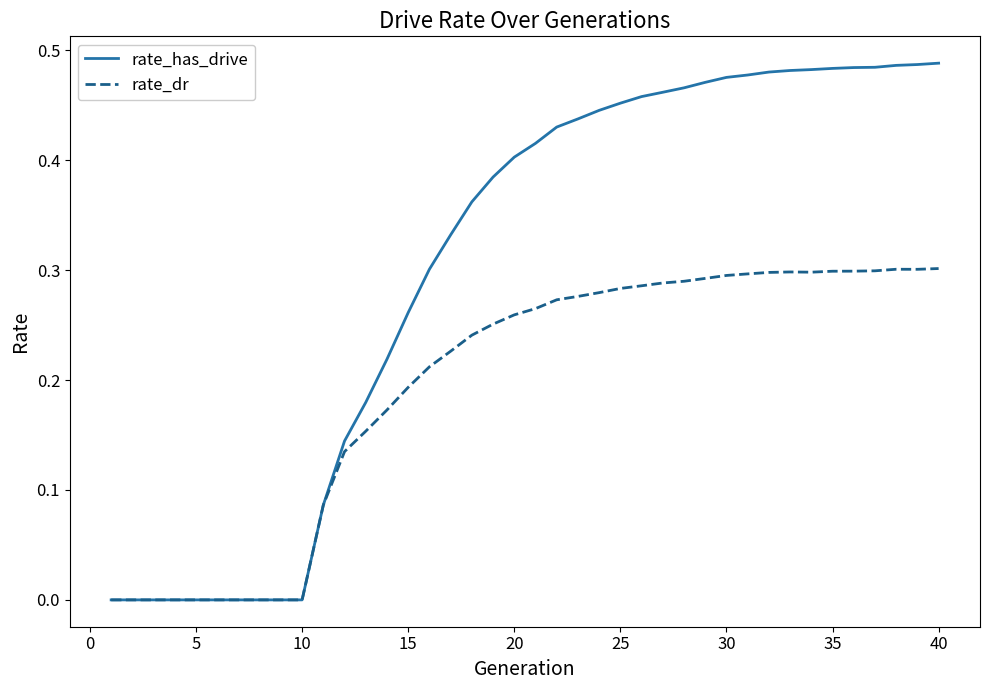

Which series has the largest total across all categories?

rate_has_drive